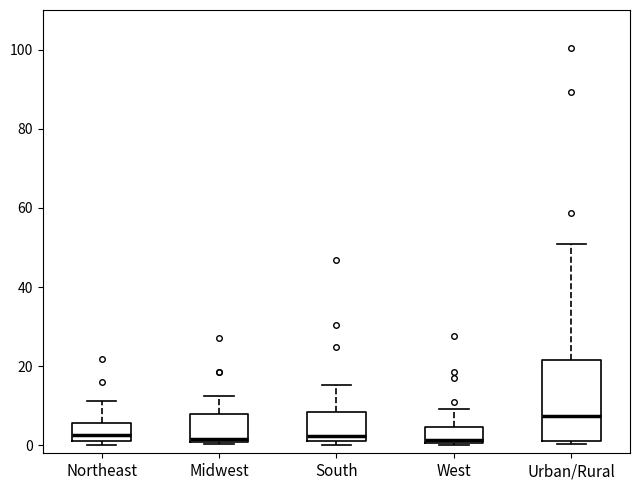

Which box is the tallest, from its lower edge to its upper edge?

Urban/Rural